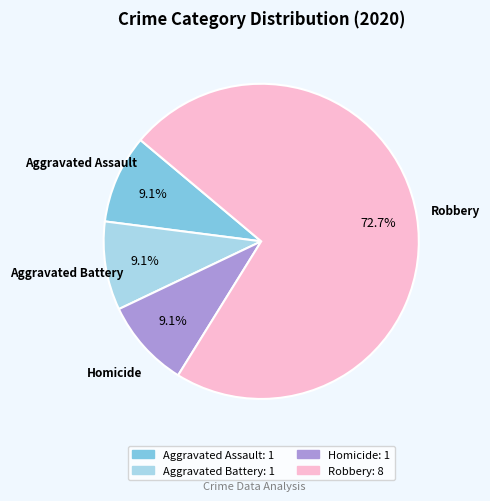

What percentage is the Robbery slice, to the nearest percent?

73%